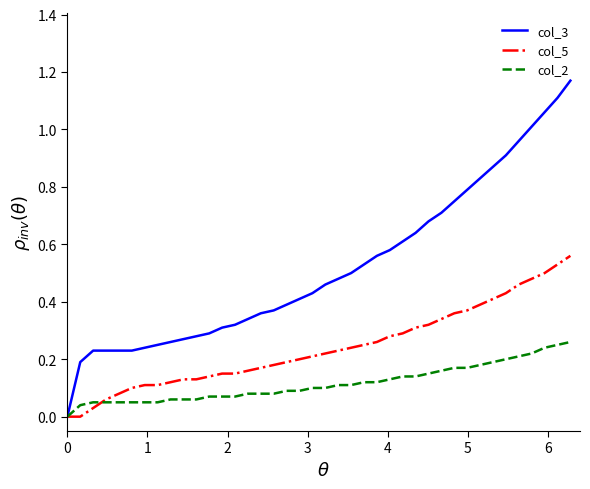

Which series has the widest spread of values?

col_3